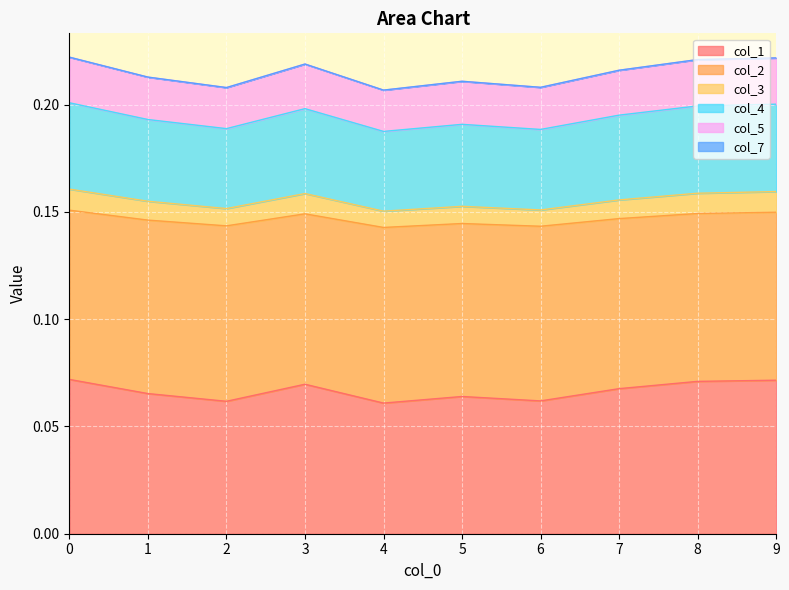

True or false: col_3 and col_4 cross at least once.

False